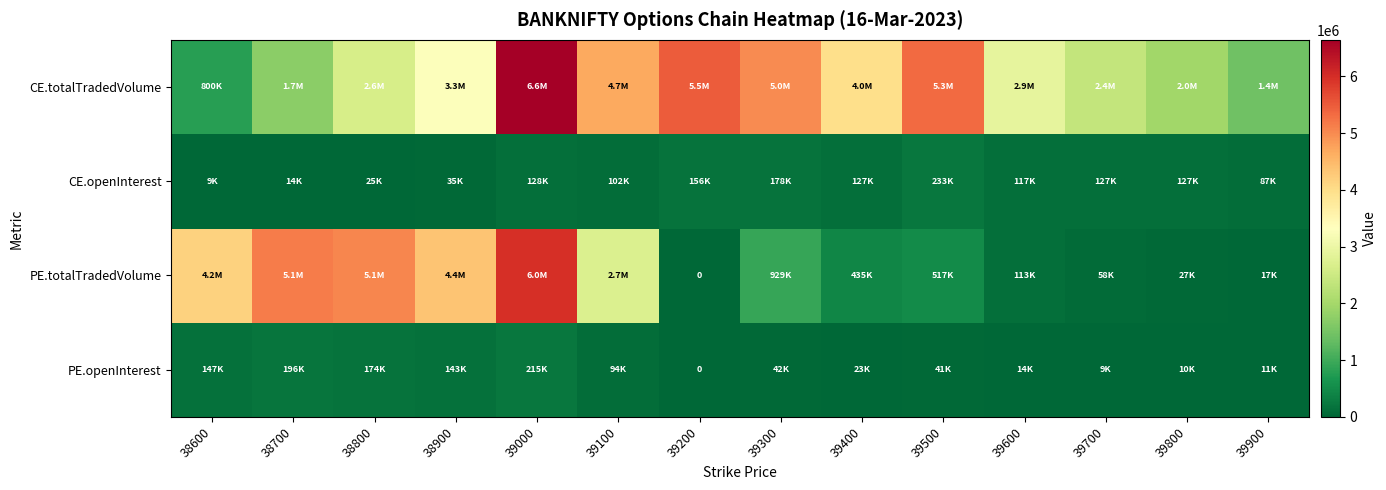

Which label corresponds to the smallest value in the chart?

39200